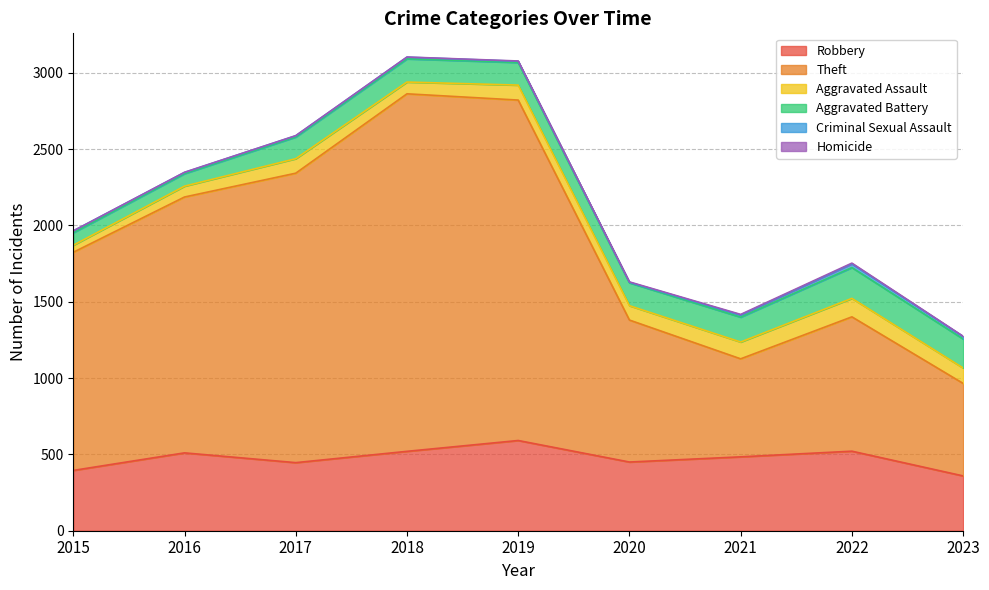

True or false: Robbery and Theft cross at least once.

False